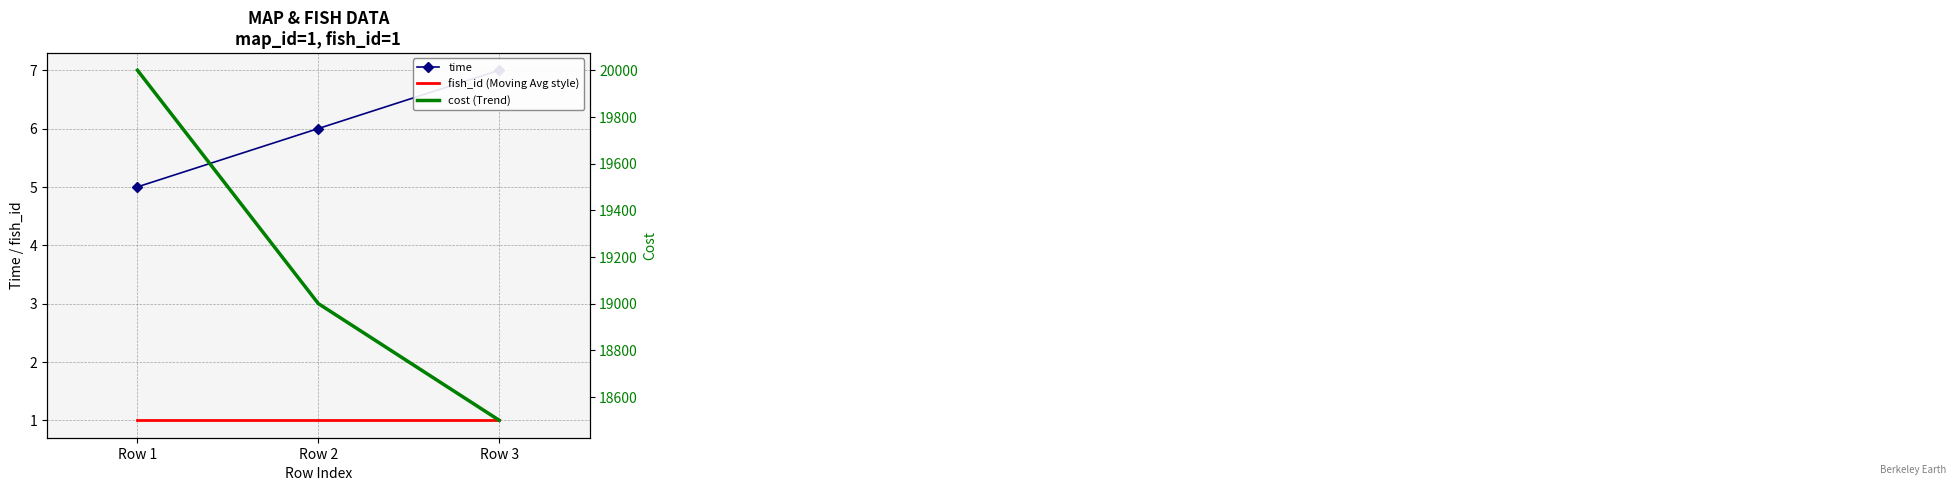

Reading left to right, transcribe all the data shown in this chart.

time: Row 1=5	Row 2=6	Row 3=7
fish_id (Moving Avg style): Row 1=1	Row 2=1	Row 3=1
cost (Trend): Row 1=20000	Row 2=19000	Row 3=18500